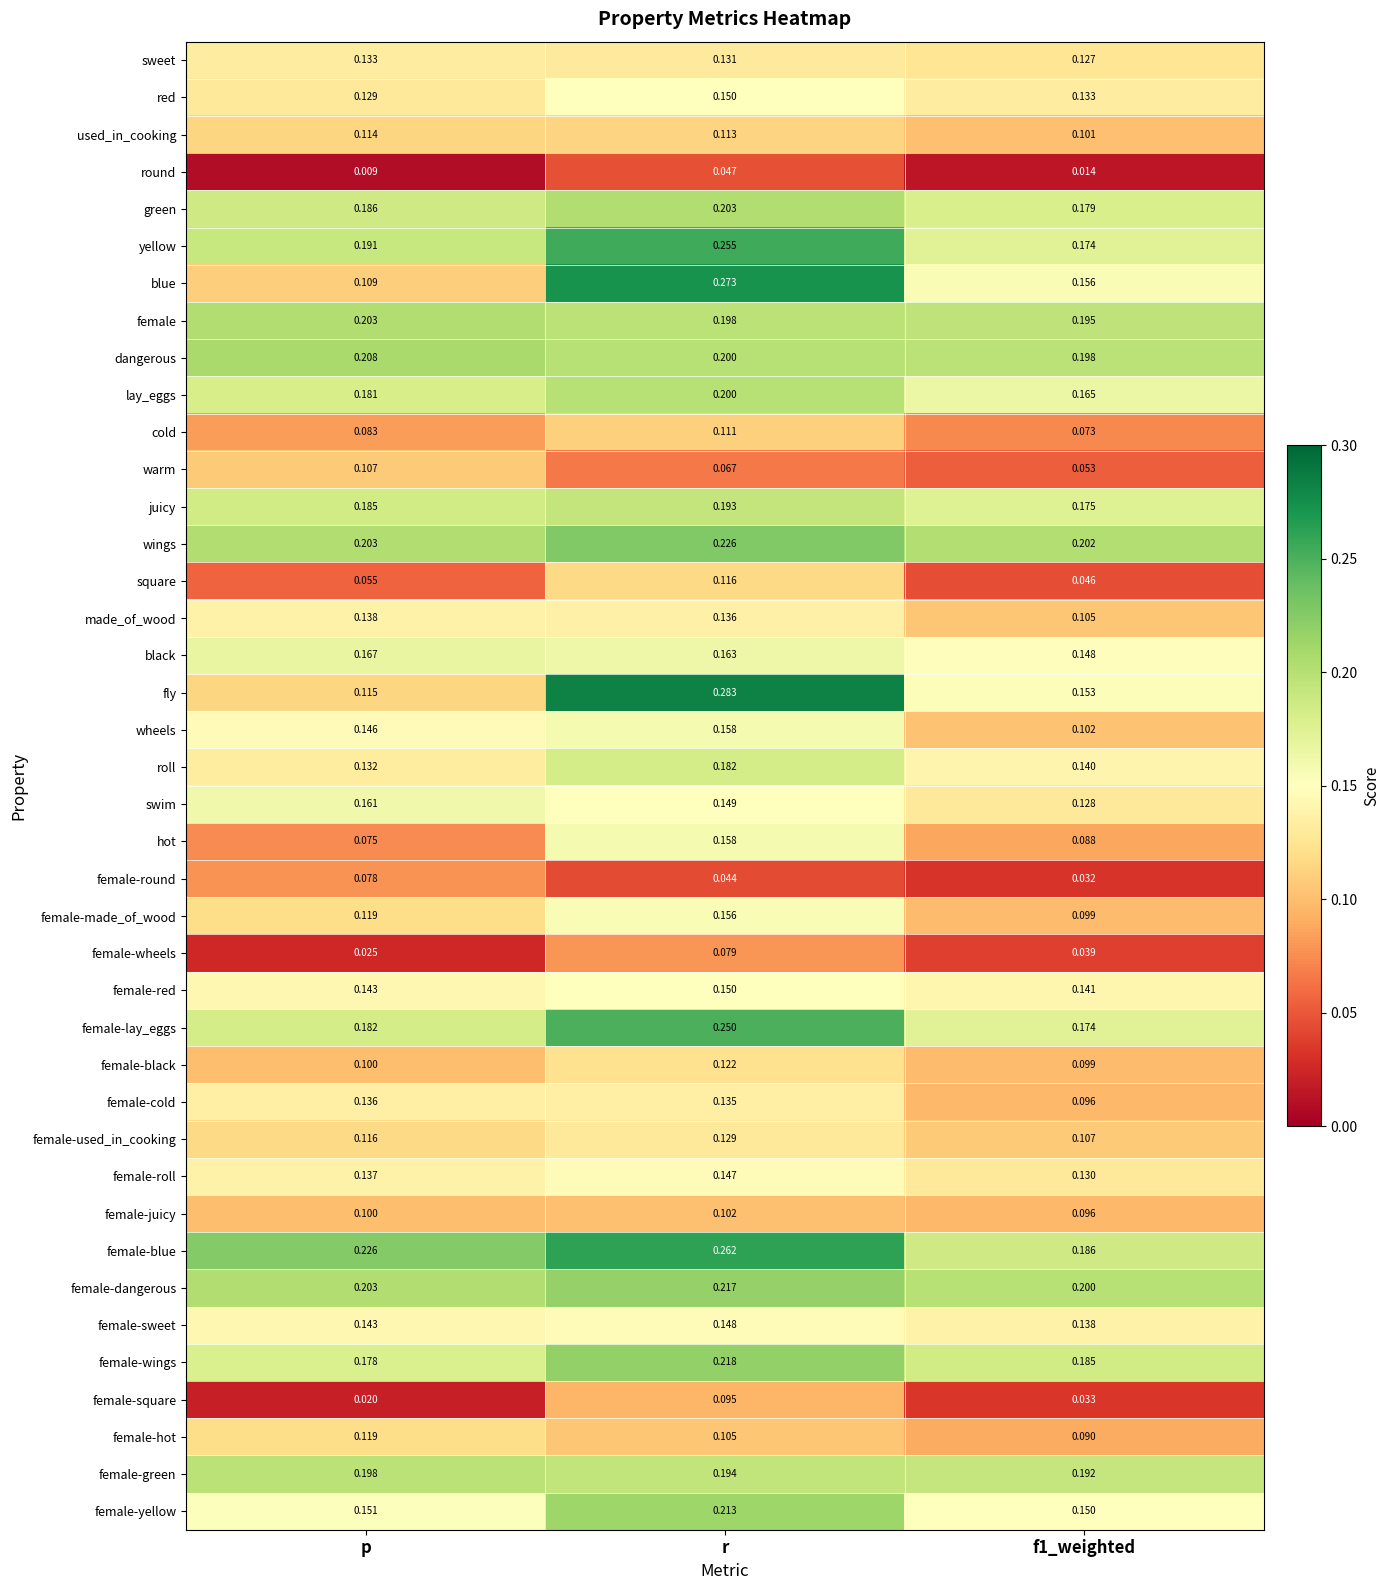

Which series has the largest total across all categories?

female-blue